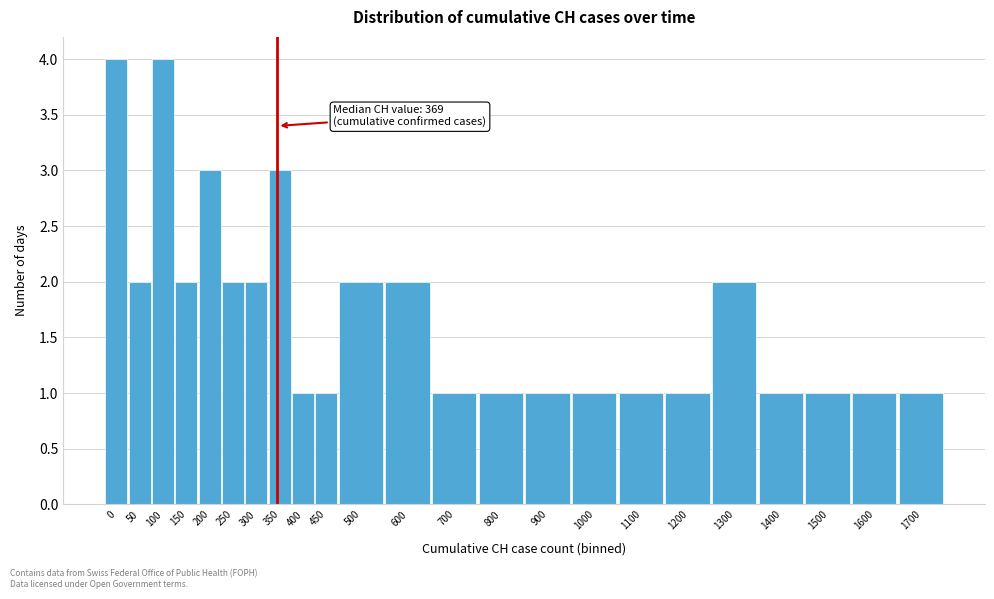

Reading left to right, extract all data points from this chart.

4	2	4	2	3	2	2	3	1	1	2	2	1	1	1	1	1	1	2	1	1	1	1